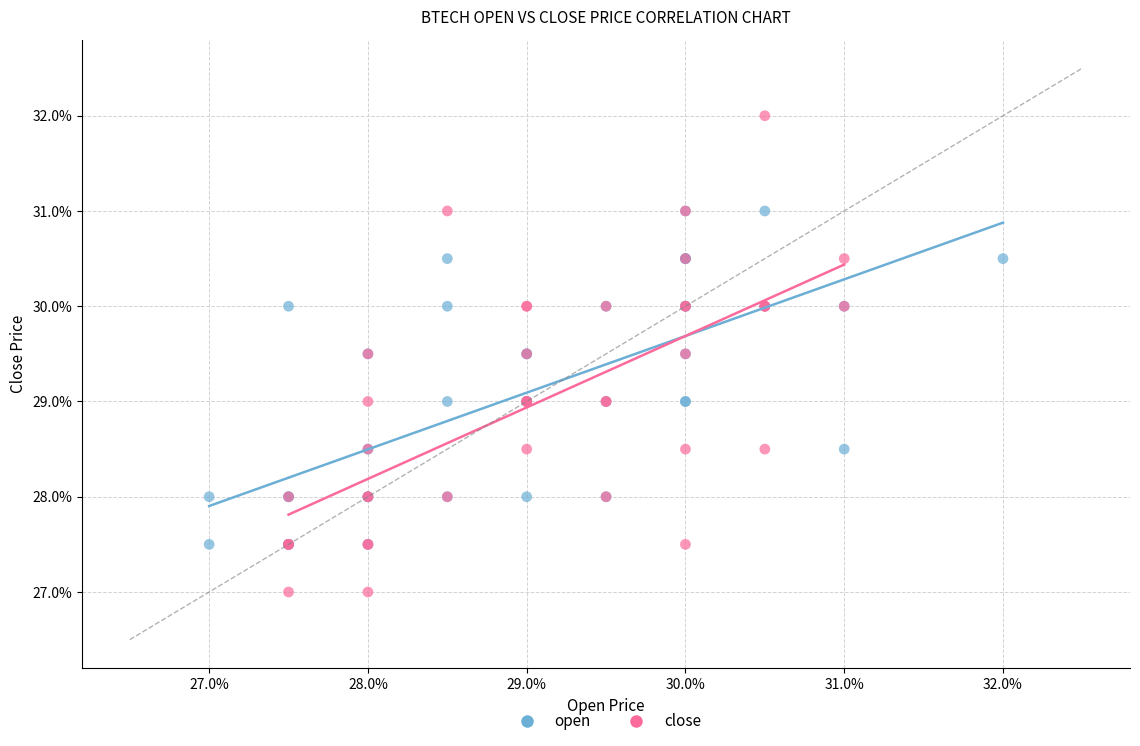

What are all the series names shown in the legend?

open, close